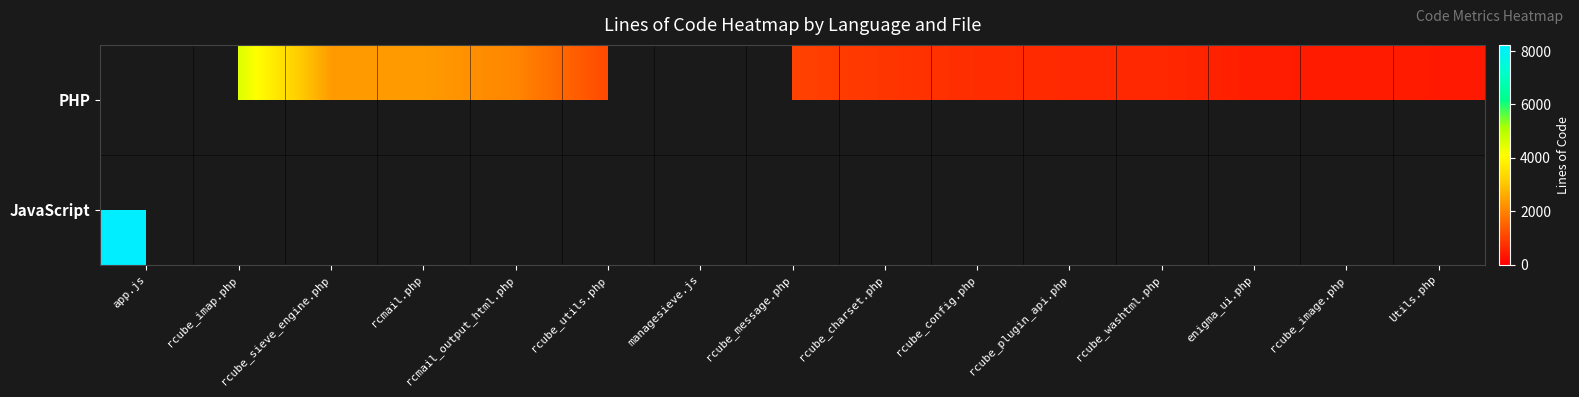

Between rcube_plugin_api.php and rcube_config.php, which is larger?

rcube_config.php